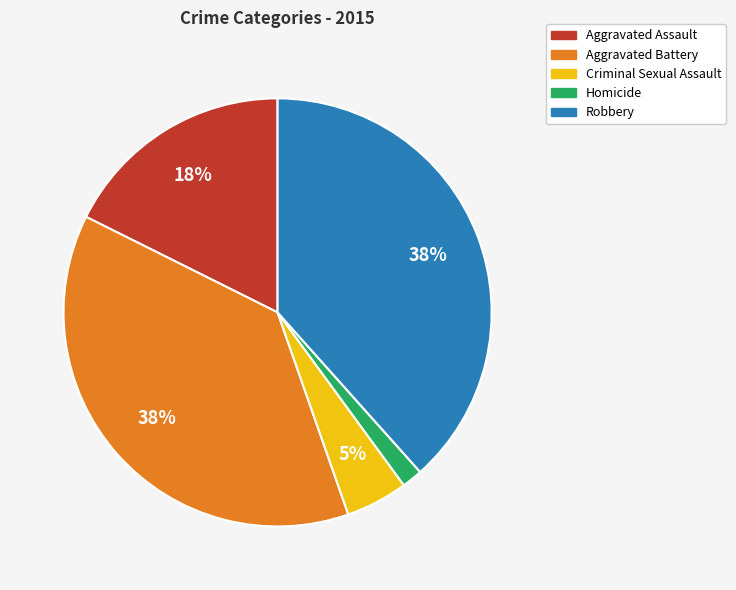

Do Aggravated Assault and Robbery together represent more than half of the pie?

Yes